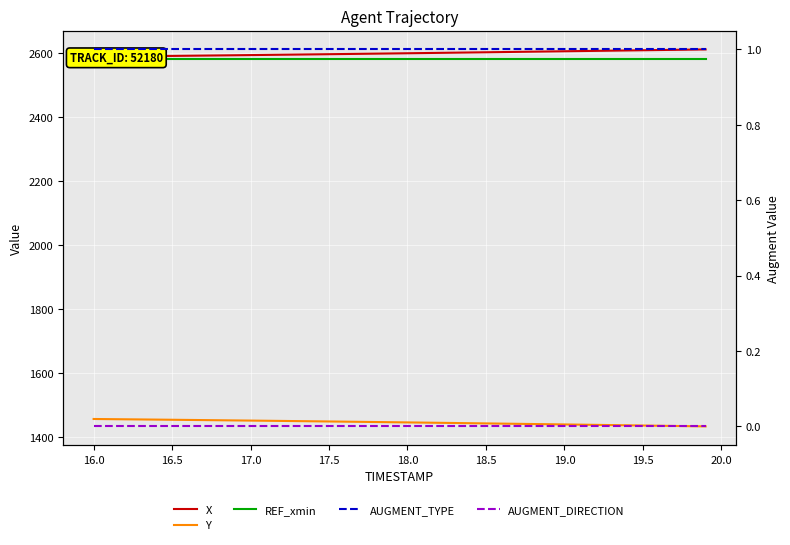

List the series in order of their peak value, highest first.

X, REF_xmin, Y, AUGMENT_TYPE, AUGMENT_DIRECTION